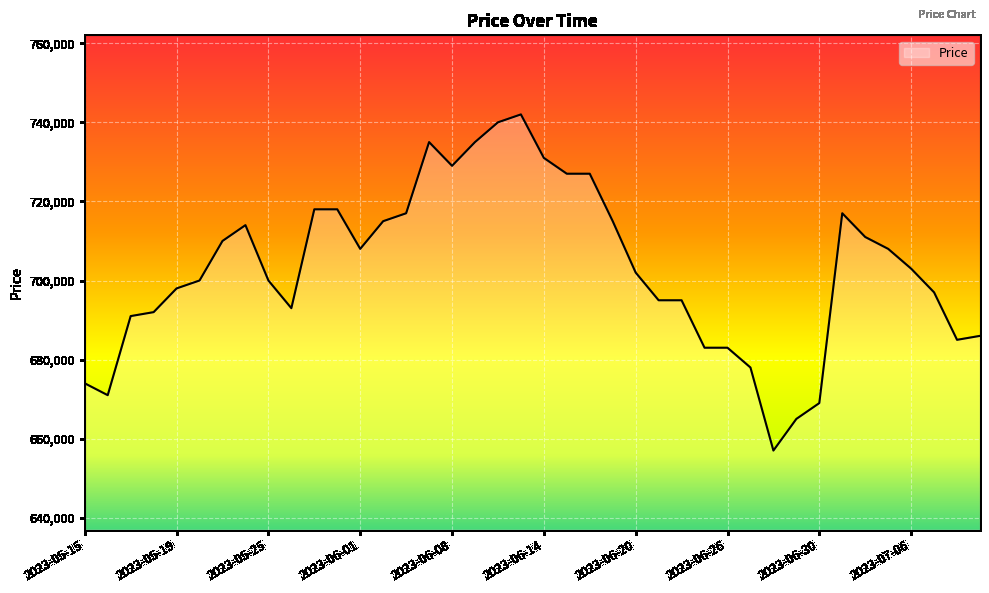

What is the minimum value shown in the chart?

657000